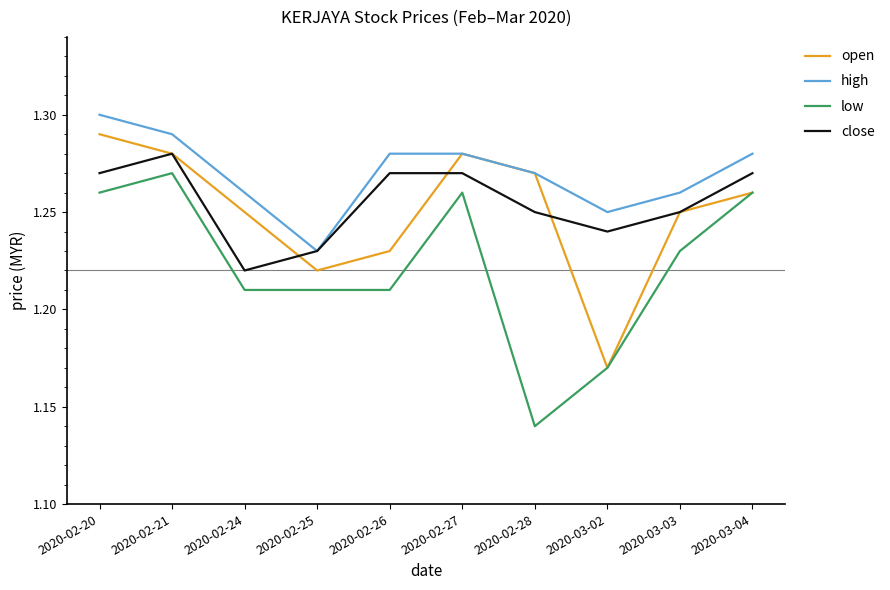

What position from the left is 2020-03-03?

9